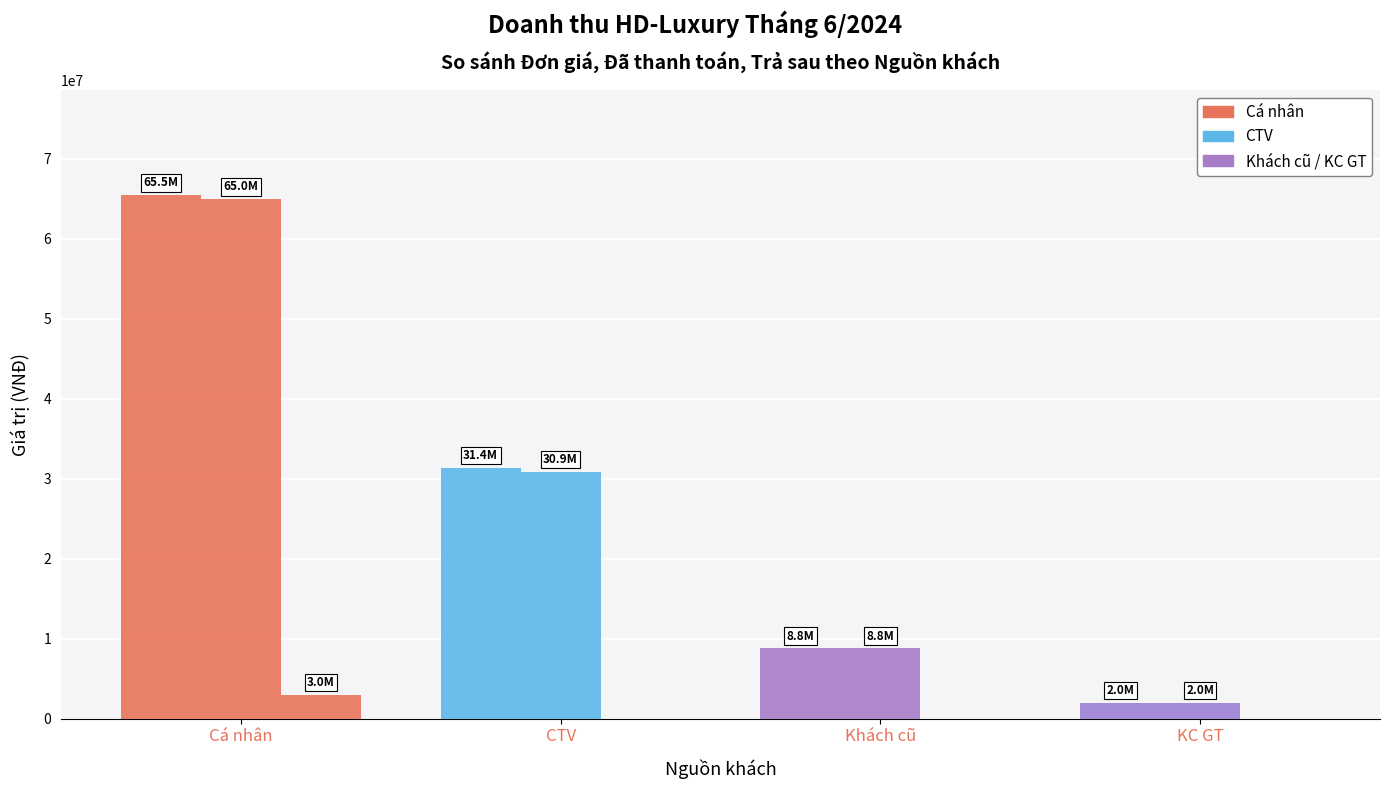

Count the number of data series in this chart.

3